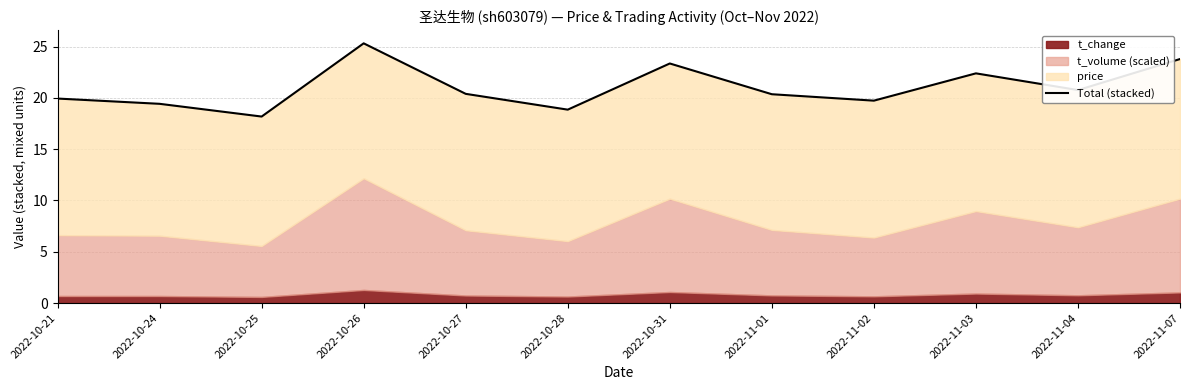

True or false: the data has more than 0 interior local peaks.

True